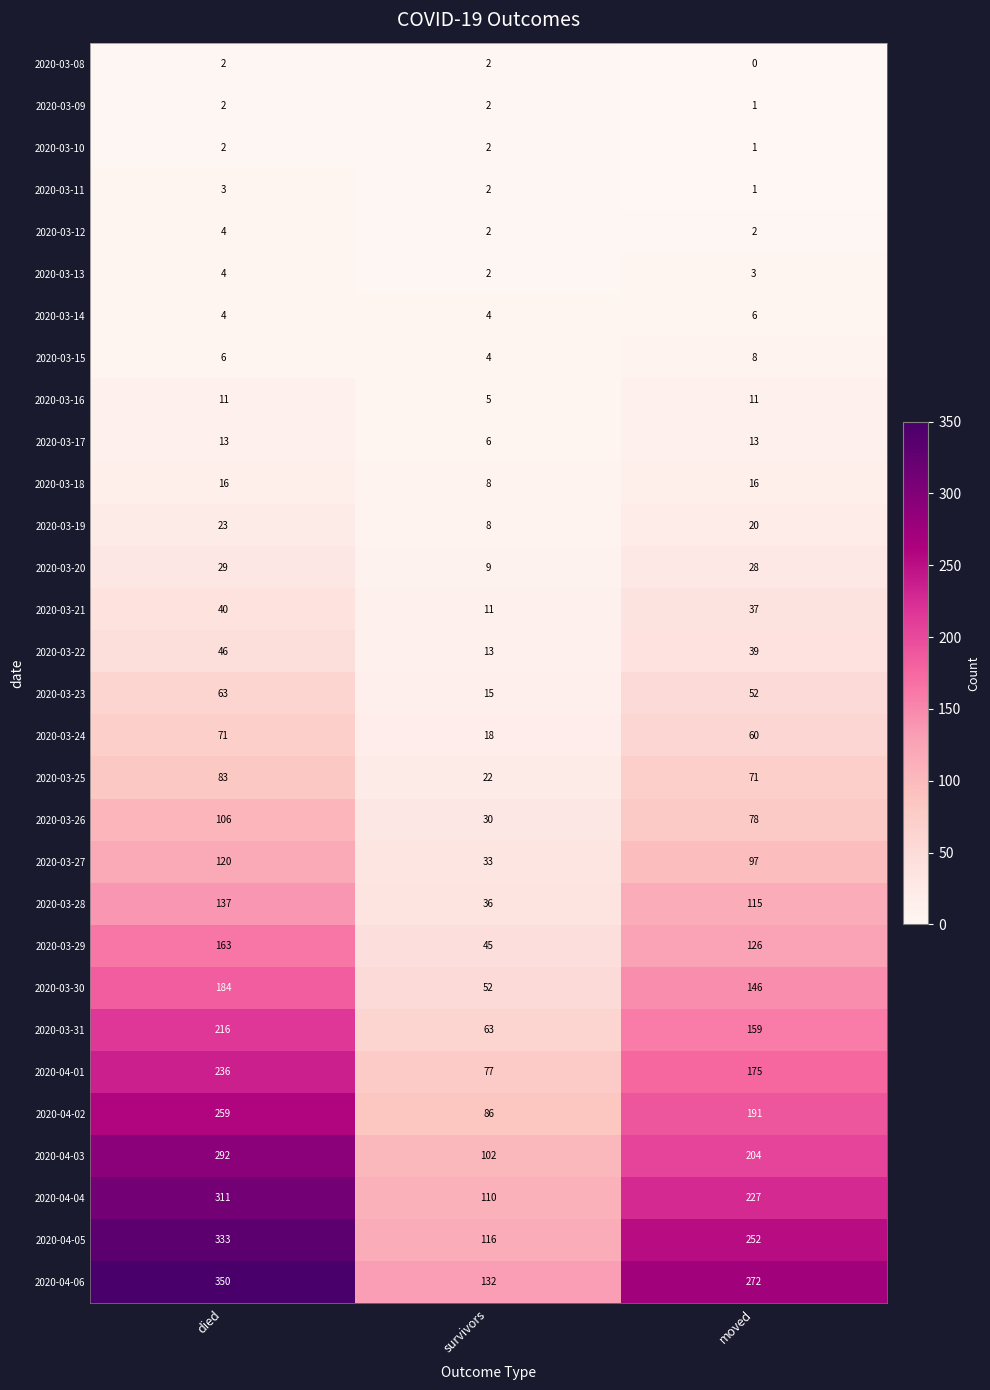

At which label does 2020-04-05 first exceed 252?

died